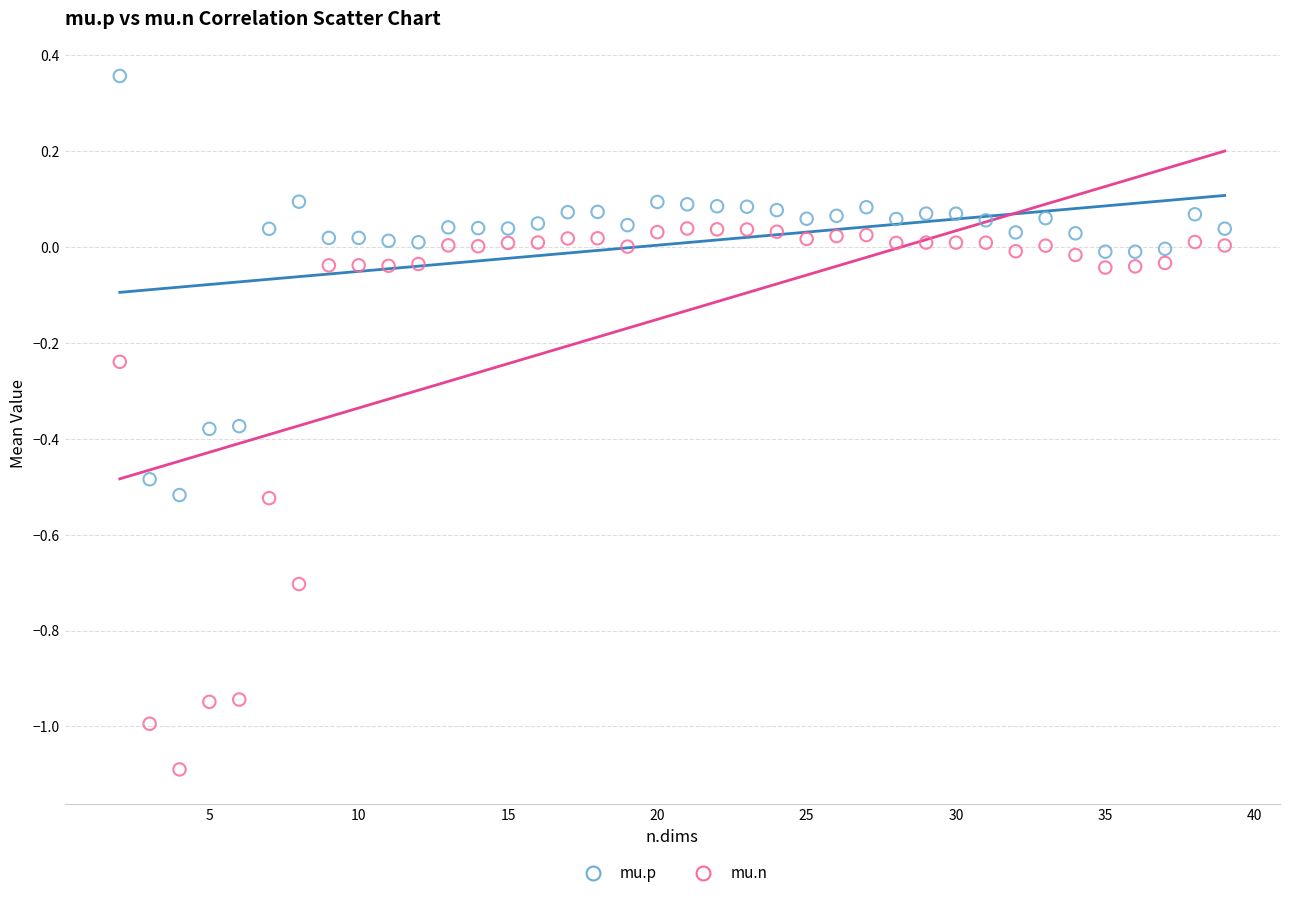

Across all data points, what is the range of X values (max minus min)?

37.0